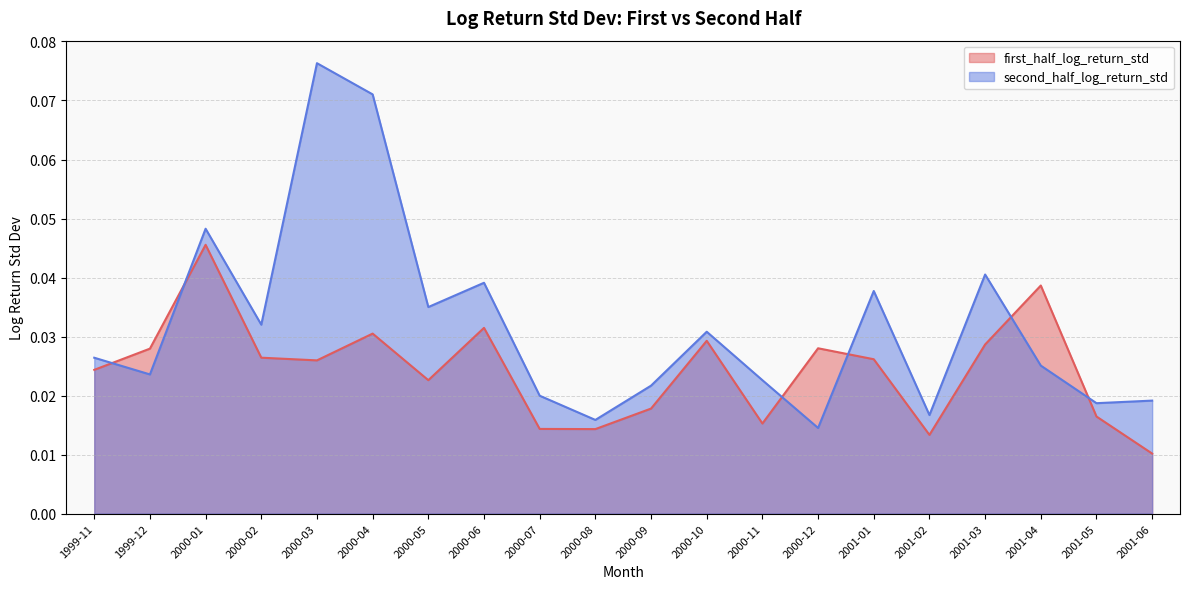

What is the label of the 4th point from the right?

2001-03